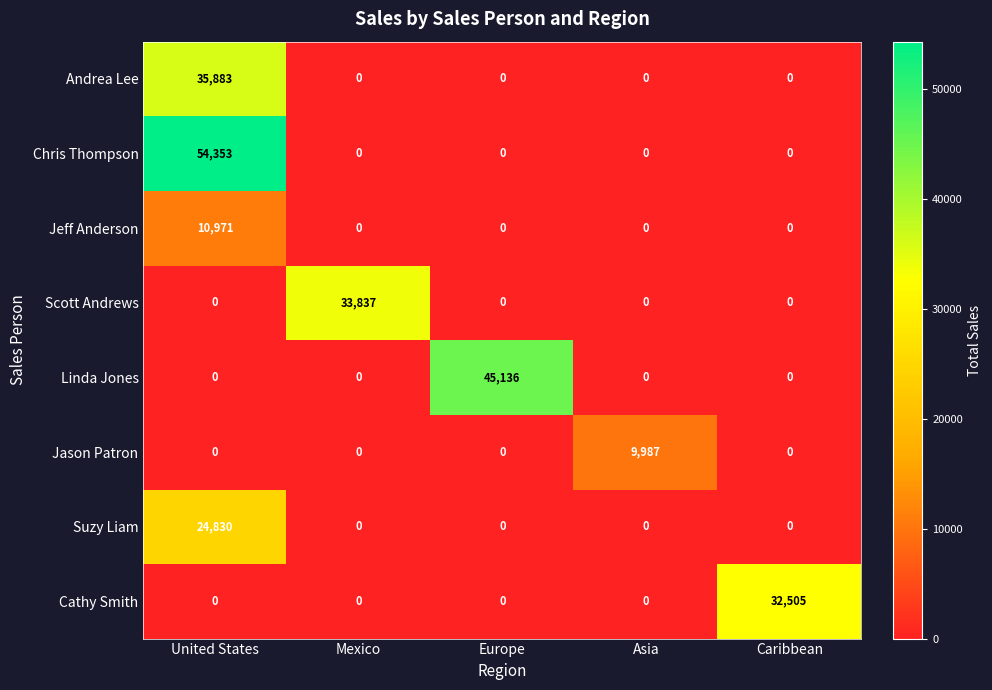

Read the Suzy Liam value at United States, to the nearest 50.

24850